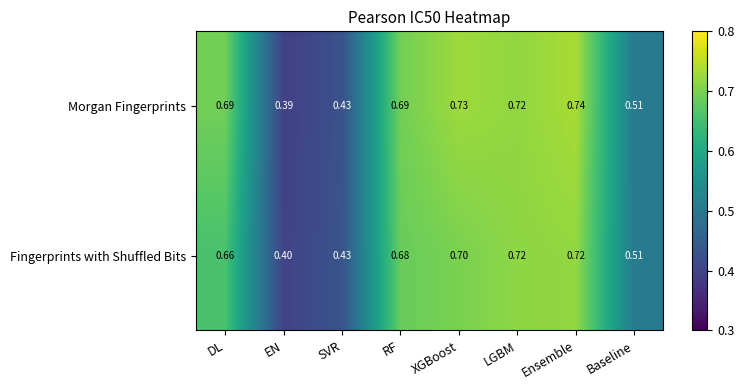

At how many categories does at least one series exceed 0?

8